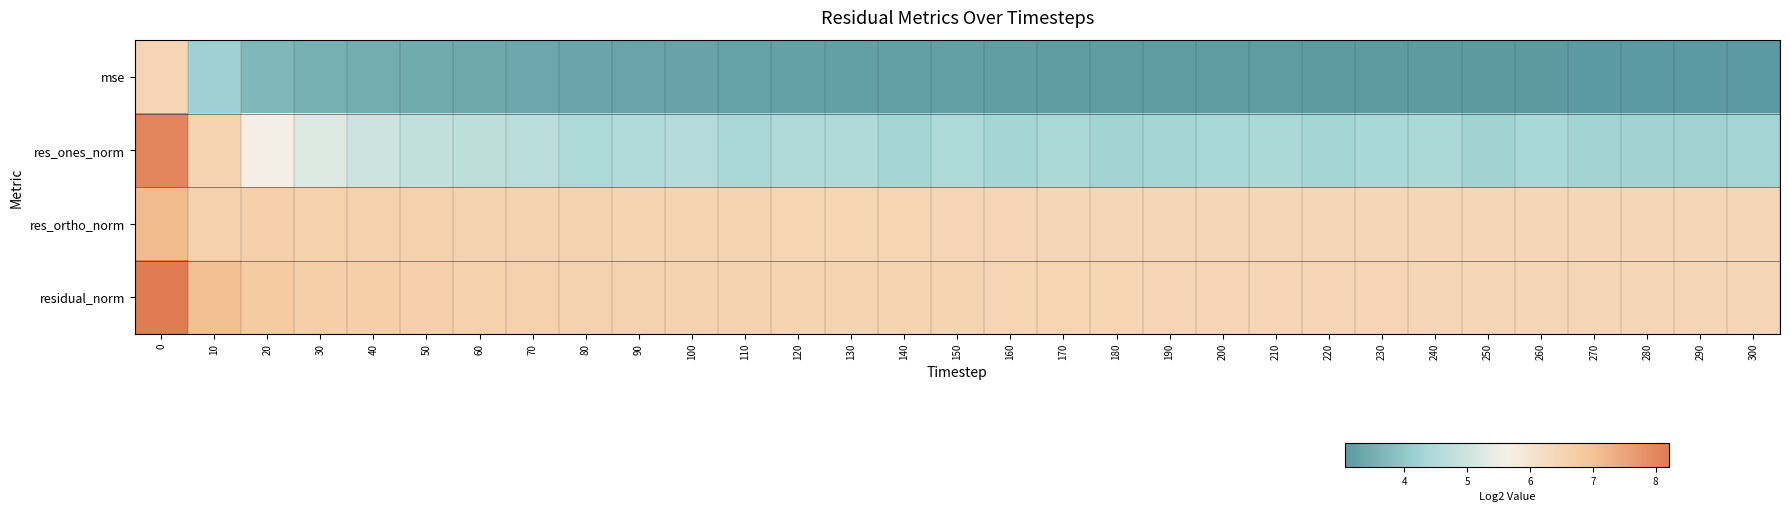

Reading left to right, extract all data points from this chart.

mse: 0=6.5	10=4.2	20=3.7	30=3.5	40=3.5	50=3.4	60=3.4	70=3.4	80=3.3	90=3.3	100=3.3	110=3.3	120=3.2	130=3.2	140=3.2	150=3.2	160=3.2	170=3.2	180=3.1	190=3.1	200=3.1	210=3.1	220=3.1	230=3.1	240=3.1	250=3.1	260=3.1	270=3.1	280=3.1	290=3.1	300=3.1
res_ones_norm: 0=8.0	10=6.5	20=5.6	30=5.2	40=5.0	50=4.8	60=4.7	70=4.6	80=4.5	90=4.5	100=4.5	110=4.4	120=4.5	130=4.5	140=4.3	150=4.4	160=4.3	170=4.4	180=4.3	190=4.3	200=4.4	210=4.4	220=4.3	230=4.4	240=4.4	250=4.3	260=4.4	270=4.3	280=4.2	290=4.2	300=4.3
res_ortho_norm: 0=7.1	10=6.6	20=6.6	30=6.6	40=6.6	50=6.6	60=6.6	70=6.6	80=6.5	90=6.5	100=6.5	110=6.5	120=6.5	130=6.5	140=6.5	150=6.5	160=6.5	170=6.5	180=6.5	190=6.4	200=6.4	210=6.4	220=6.4	230=6.4	240=6.4	250=6.4	260=6.4	270=6.4	280=6.4	290=6.4	300=6.4
residual_norm: 0=8.2	10=7.1	20=6.8	30=6.7	40=6.7	50=6.6	60=6.6	70=6.6	80=6.6	90=6.6	100=6.6	110=6.5	120=6.5	130=6.5	140=6.5	150=6.5	160=6.5	170=6.5	180=6.5	190=6.5	200=6.5	210=6.5	220=6.5	230=6.5	240=6.5	250=6.5	260=6.5	270=6.4	280=6.4	290=6.4	300=6.4